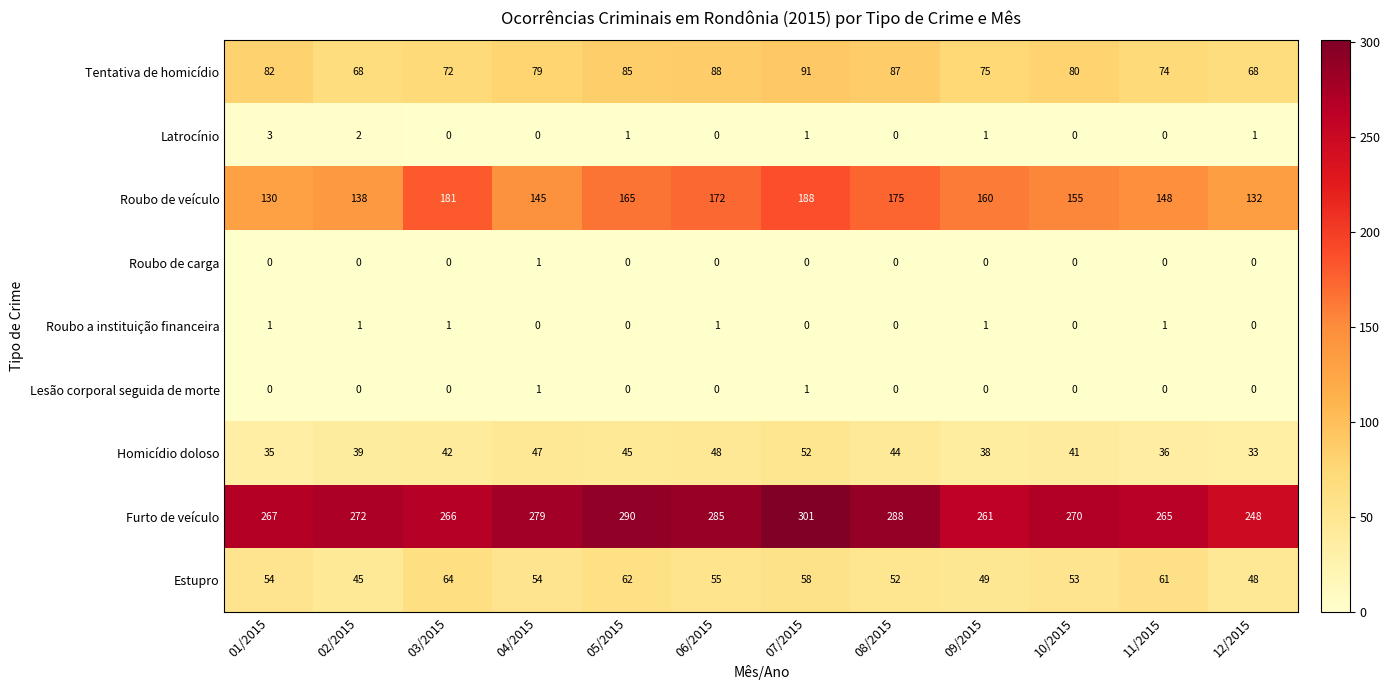

The value of Tentativa de homicídio at 03/2015 is 121. True or false?

False